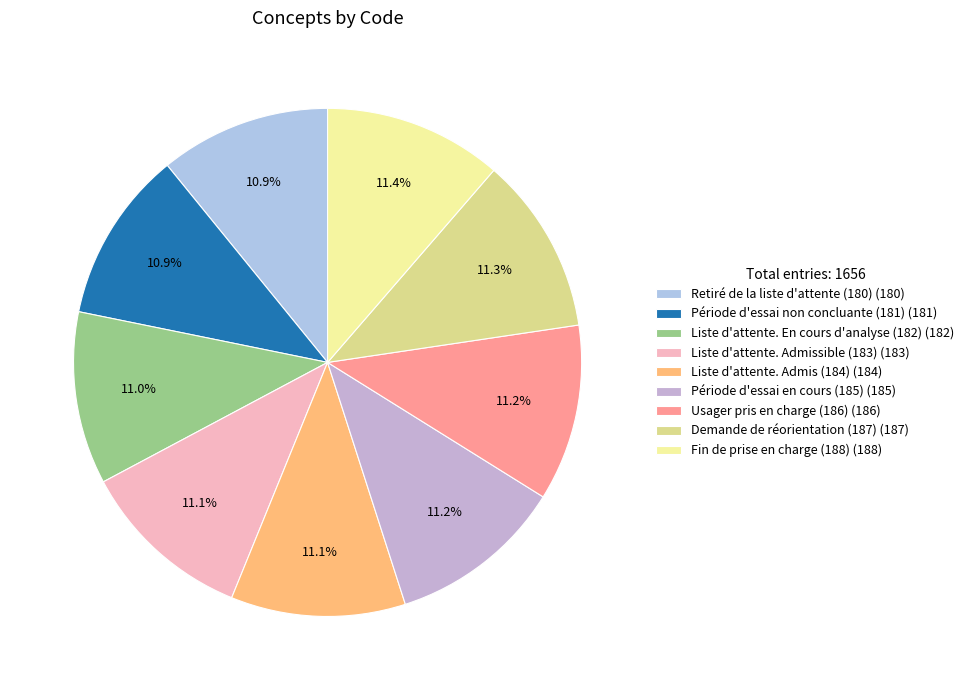

To the nearest percent, what portion does Liste d'attente. En cours d'analyse (182) represent?

11%